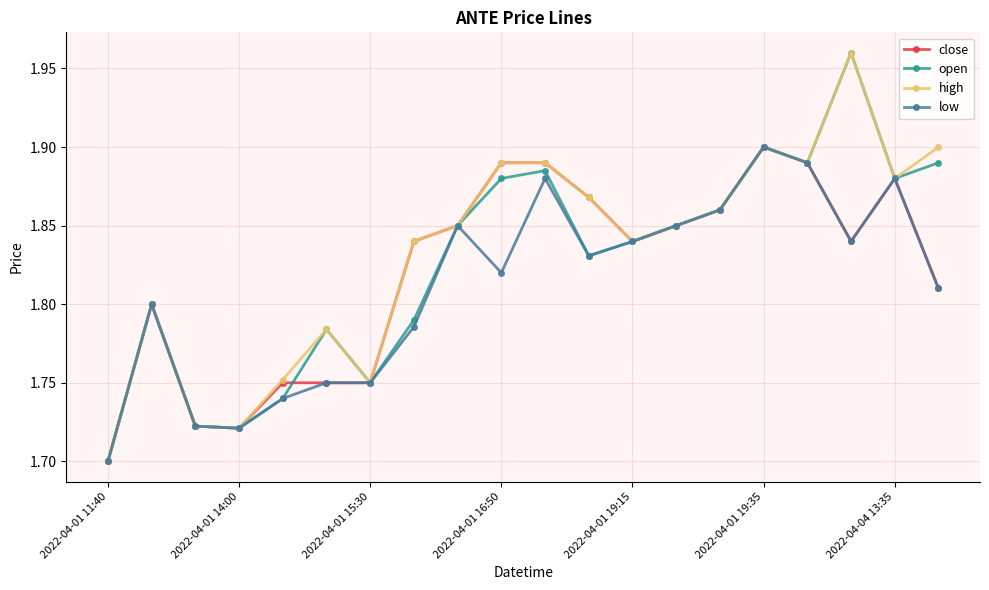

How many high values are between 1 and 2?

20